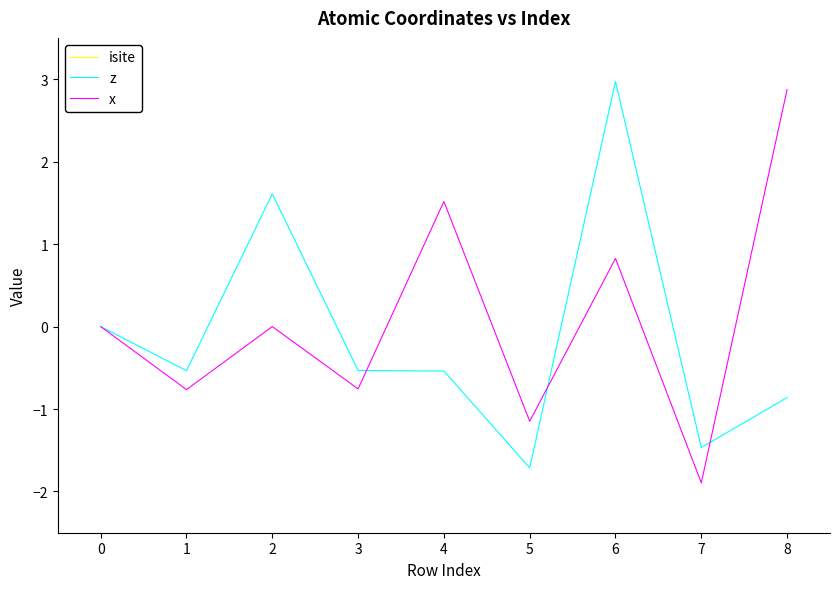

The z series shows 2.3 at −1. True or false?

False